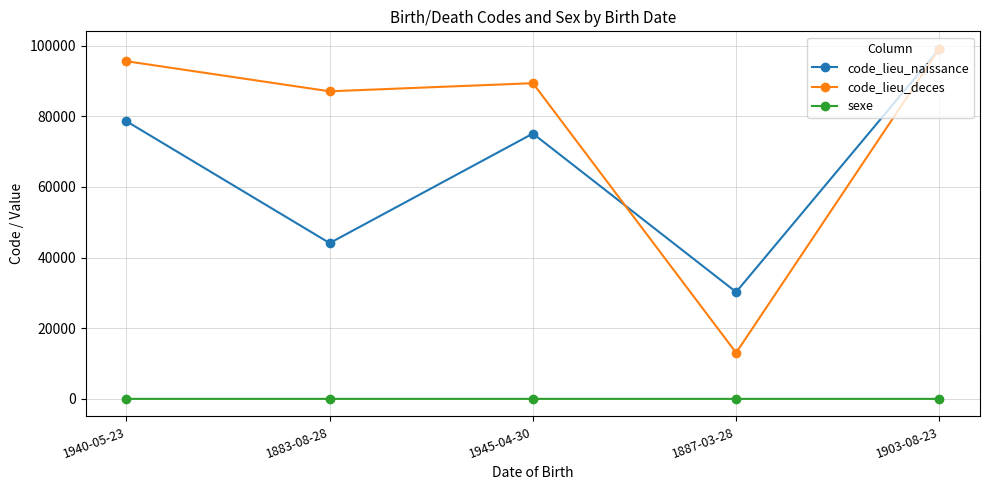

At which category is the sum across all series the highest?

1903-08-23